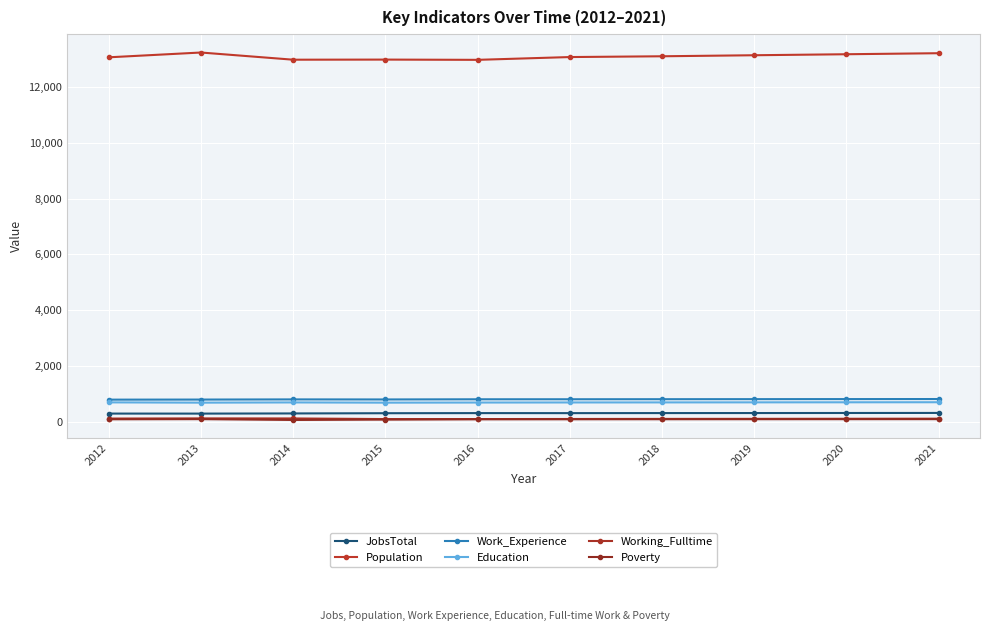

Reading left to right, what are all the values shown in this chart?

JobsTotal: 287	286	292	300	304	303	305	306	308	310
Population: 13075	13247	12989	12993	12984	13084	13112	13149	13185	13222
Work_Experience: 787	790	796	794	800	801	803	805	807	809
Education: 689	679	687	679	683	686	688	690	692	694
Working_Fulltime: 108	114	112	90	90	93	96	98	101	104
Poverty: 82	87	58	71	83	83	84	85	86	87